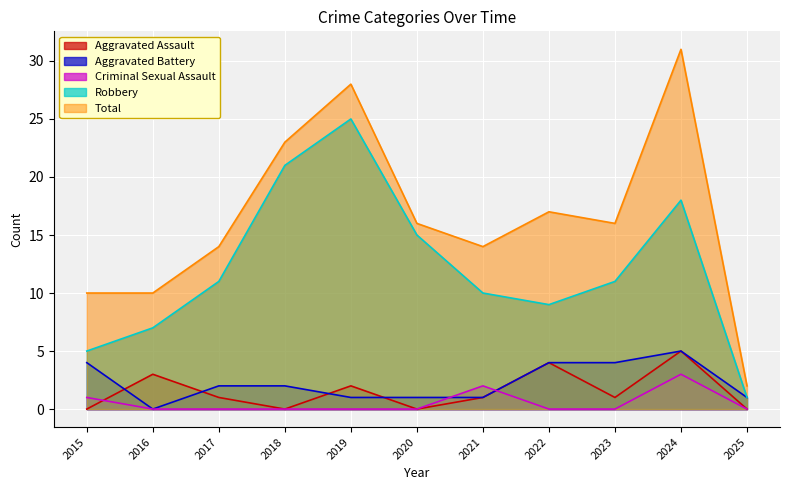

True or false: Robbery has more than 0 interior local peaks.

True